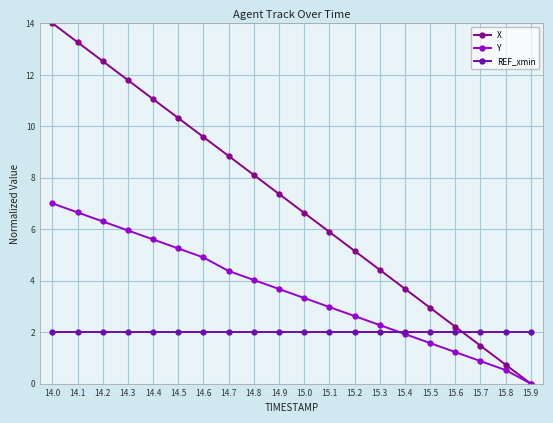

List the series in order of their overall mean, lowest first.

REF_xmin, Y, X